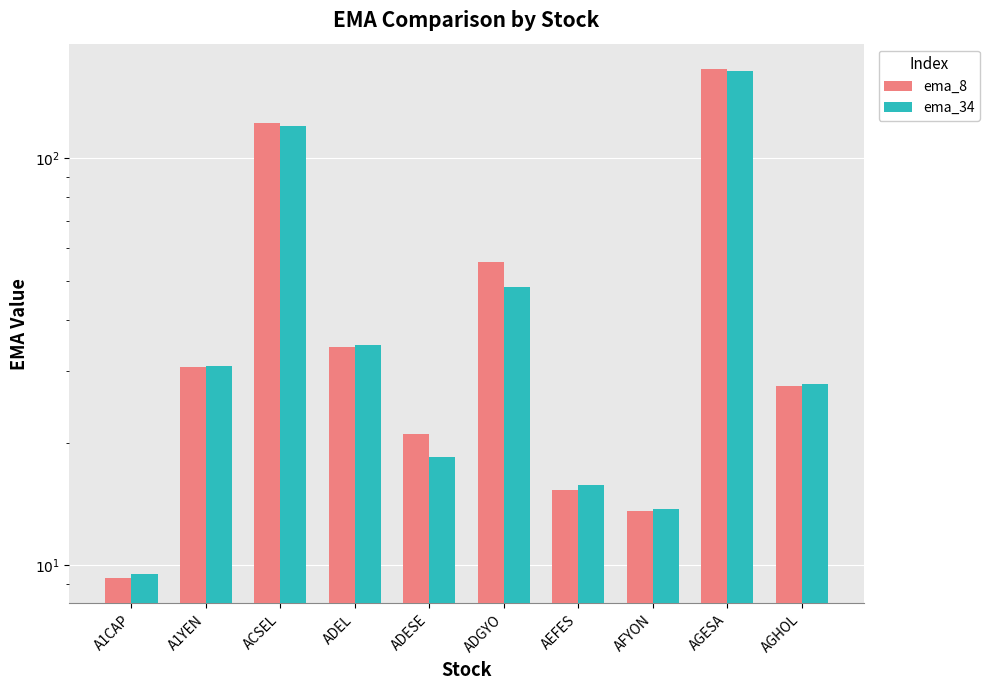

At which label is ema_34 closest to 86?

ACSEL